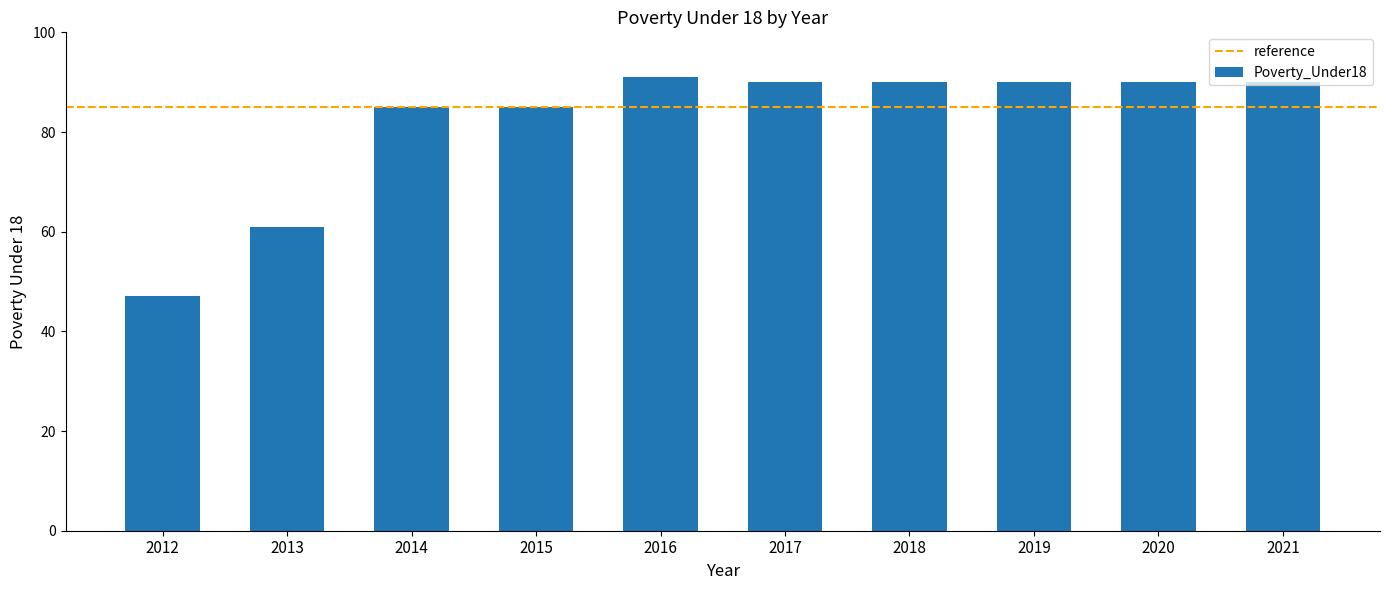

Is it true that the value at 2017 is 50?

False